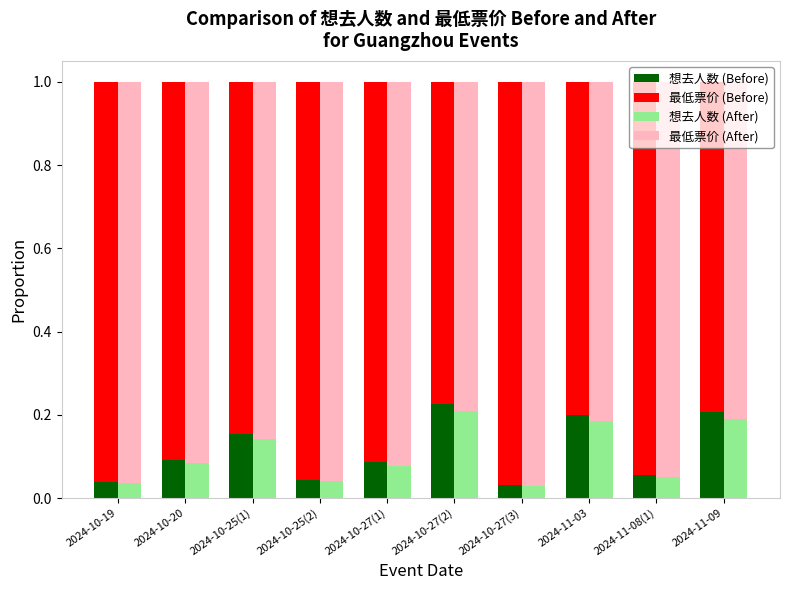

Is the value of 想去人数 (Before) at 2024-10-19 greater than the value of 最低票价 (After) at 2024-10-19?

No